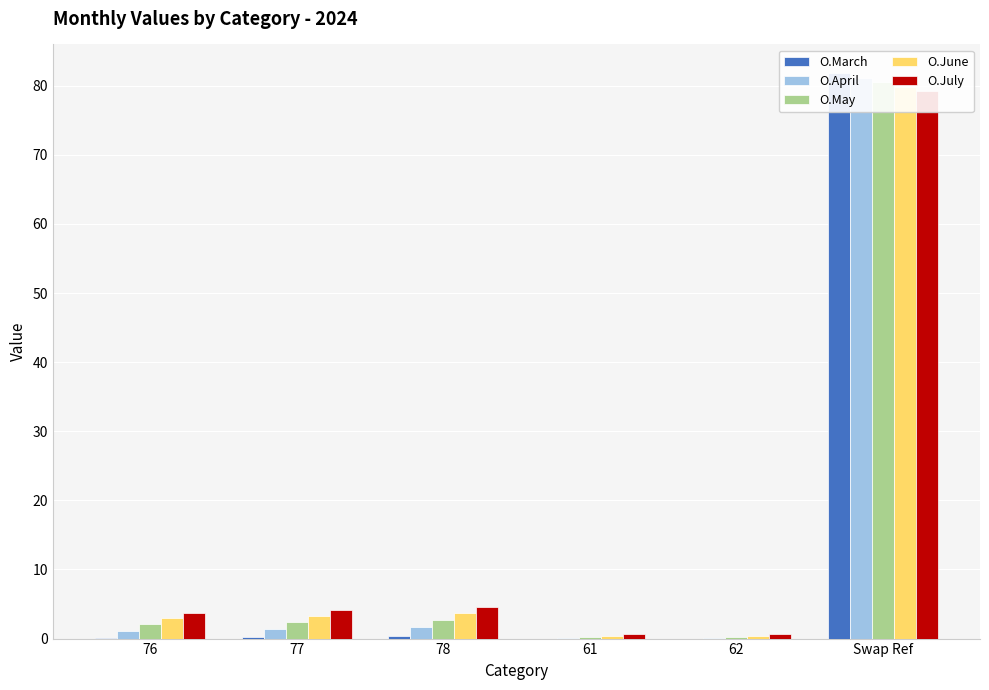

What position from the left is 76?

1